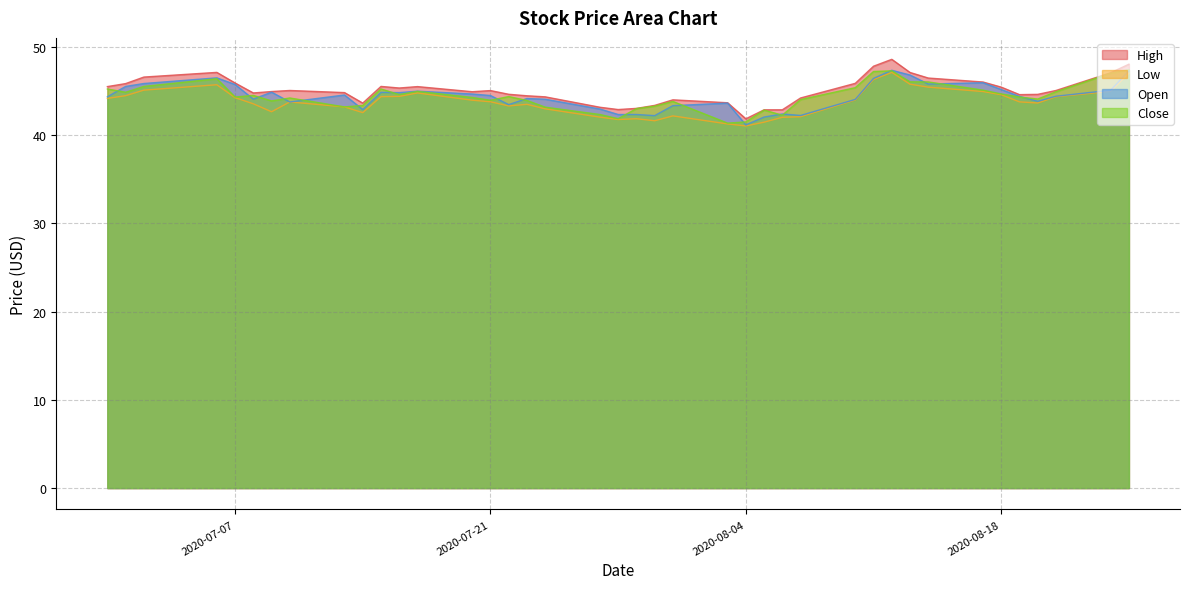

Where is Open nearest to the value 44?

2020-08-10